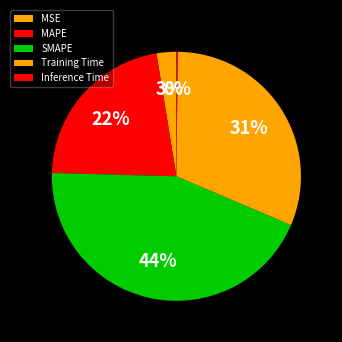

Is it true that Training Time is 24% of the pie?

False